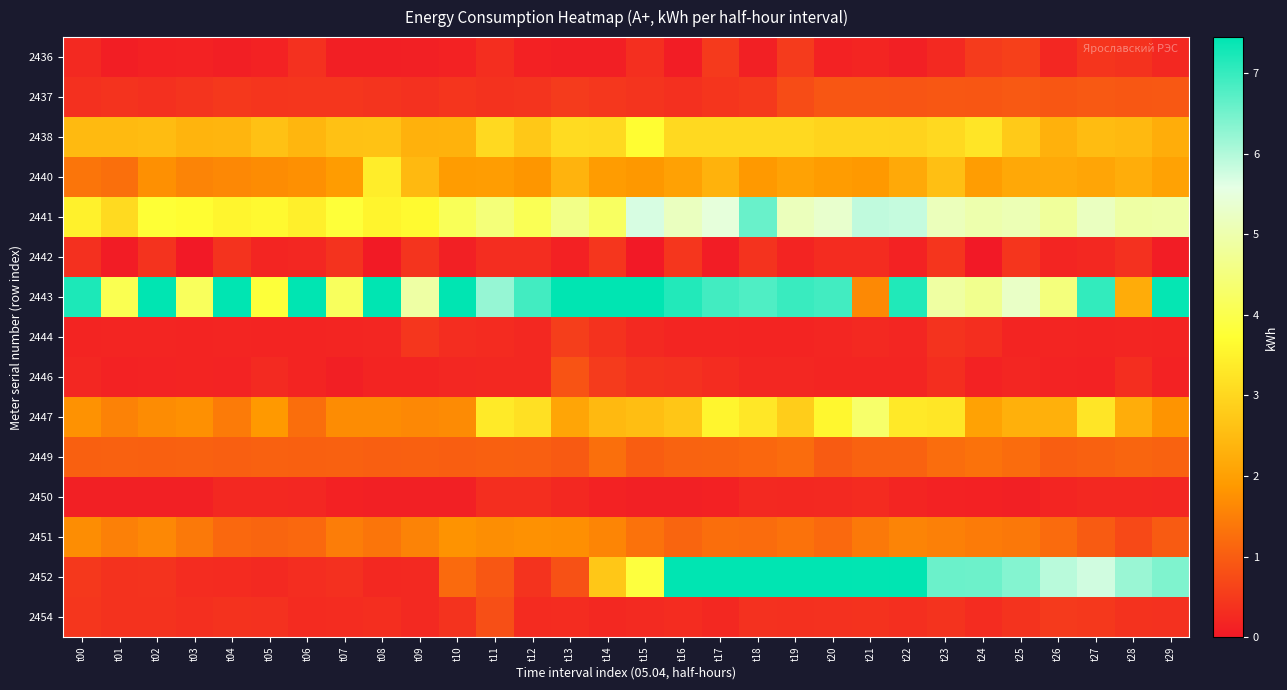

What is the difference between the highest and lowest values at t12?

6.8